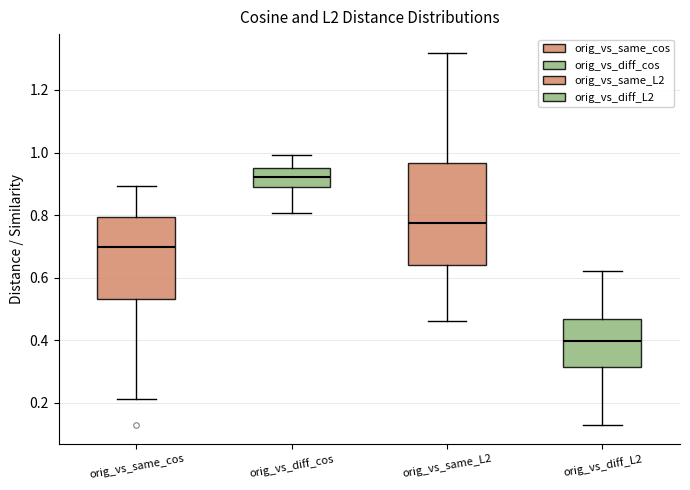

Reading left to right, transcribe this box plot: for each box, give where its median line is, the range the box spans, and where its two whiskers end, as read against the y-axis. The values are not printed on the chart, so give them approximately, as read against the axis.

orig_vs_same_cos: median 0.70, box 0.54 to 0.80, whiskers 0.22 to 0.90
orig_vs_diff_cos: median 0.92, box 0.90 to 0.96, whiskers 0.80 to 1.00
orig_vs_same_L2: median 0.78, box 0.64 to 0.96, whiskers 0.46 to 1.32
orig_vs_diff_L2: median 0.40, box 0.32 to 0.46, whiskers 0.14 to 0.62